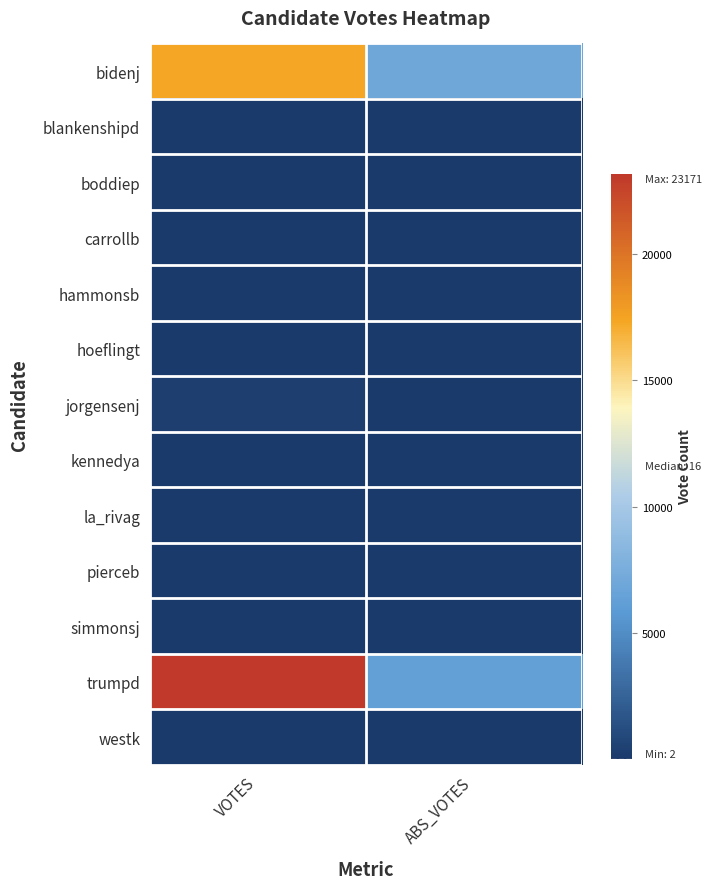

What is the smallest value displayed?

2